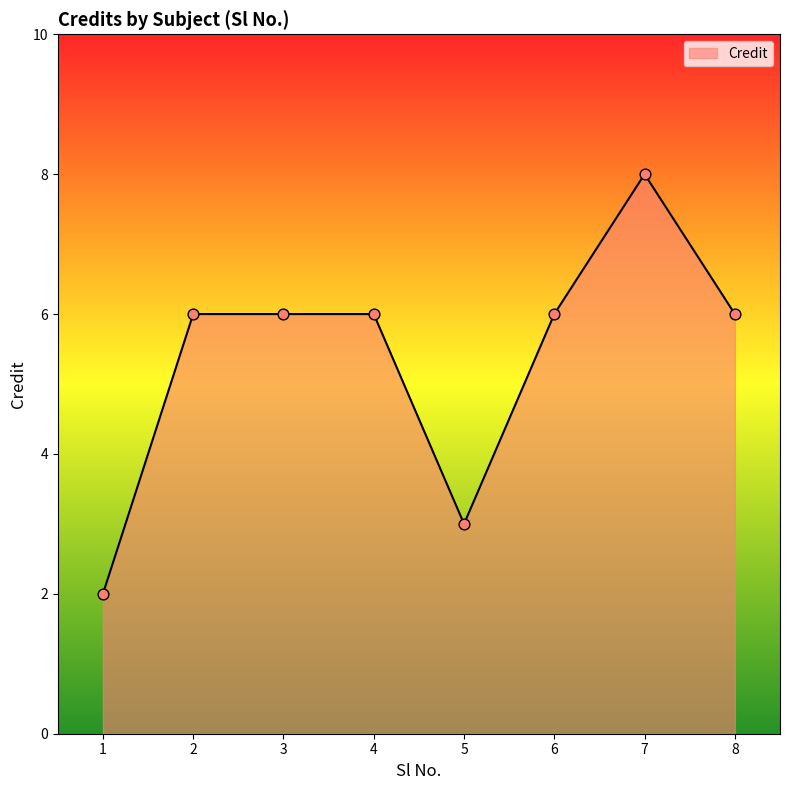

Which has a higher value, 4 or 5?

4